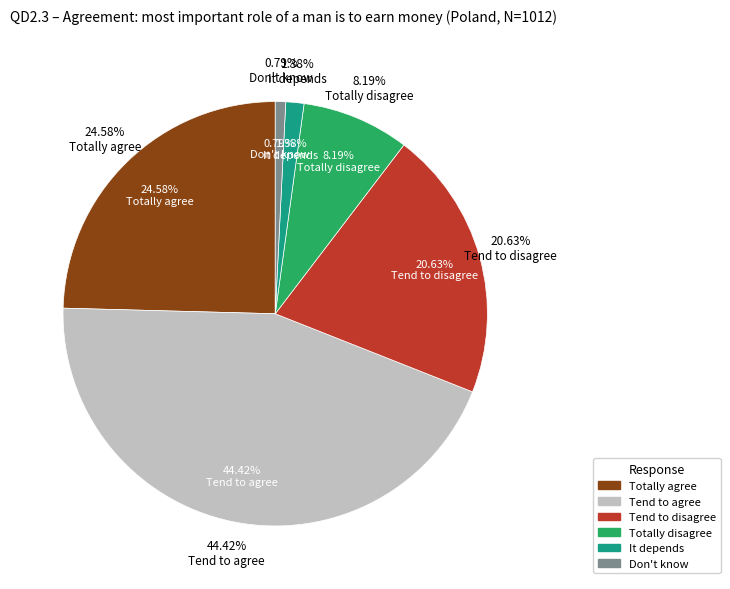

The Totally agree slice represents 25% of the pie. True or false?

True